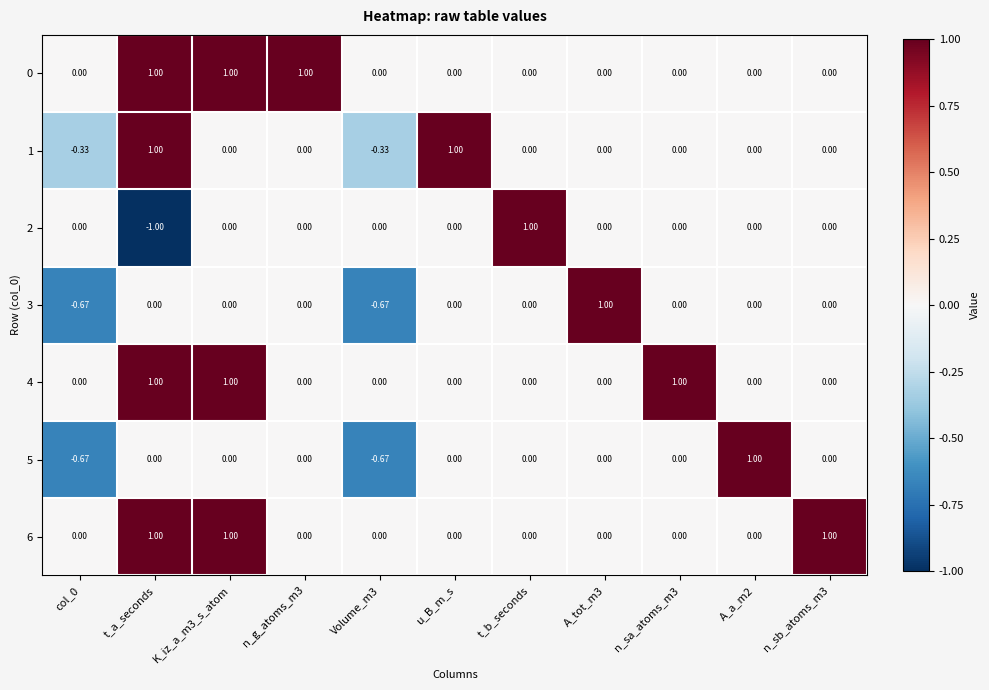

Which category has the highest value in the 2 series?

t_b_seconds